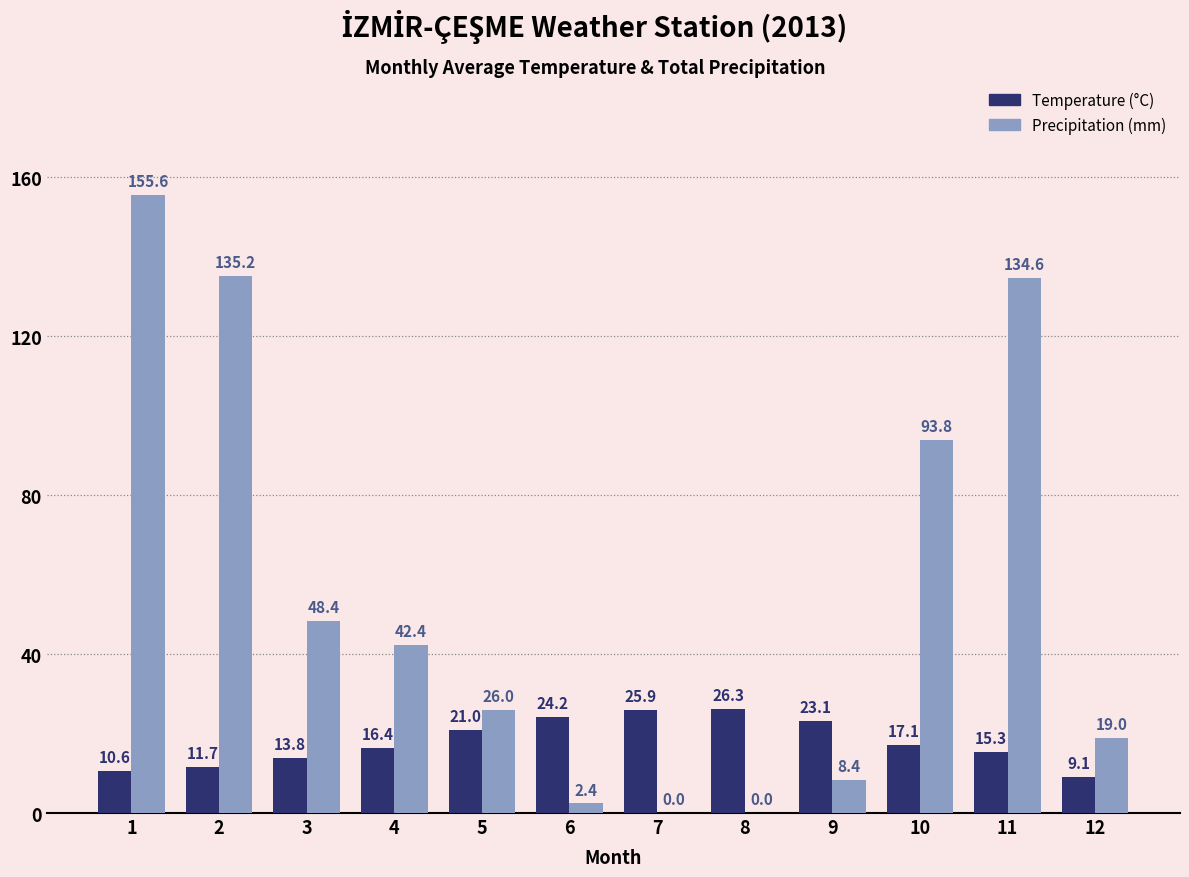

What is the difference between the Precipitation (mm) values at 4 and 10?

51.4